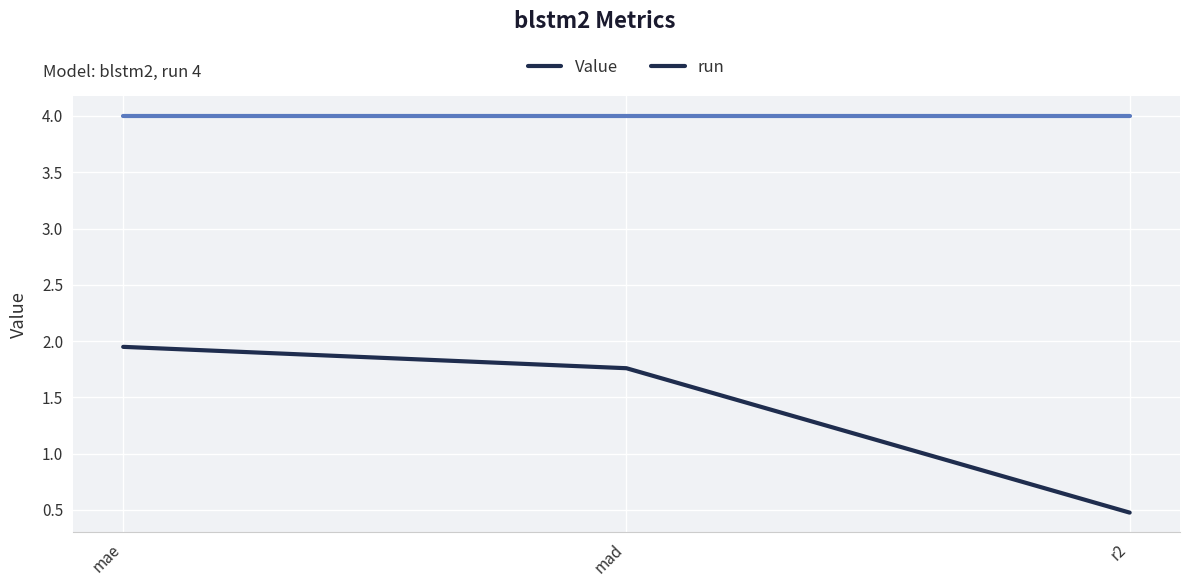

List the labels in order of Value value, largest first.

mae, mad, r2